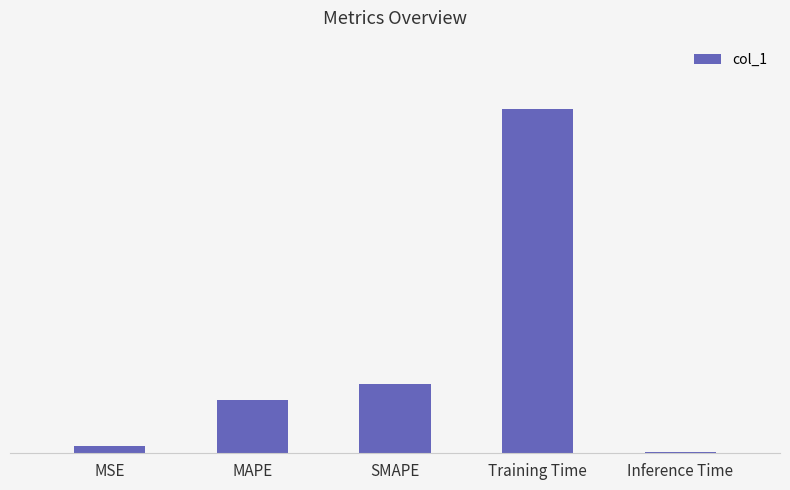

Which category has the lowest value across all series?

Inference Time